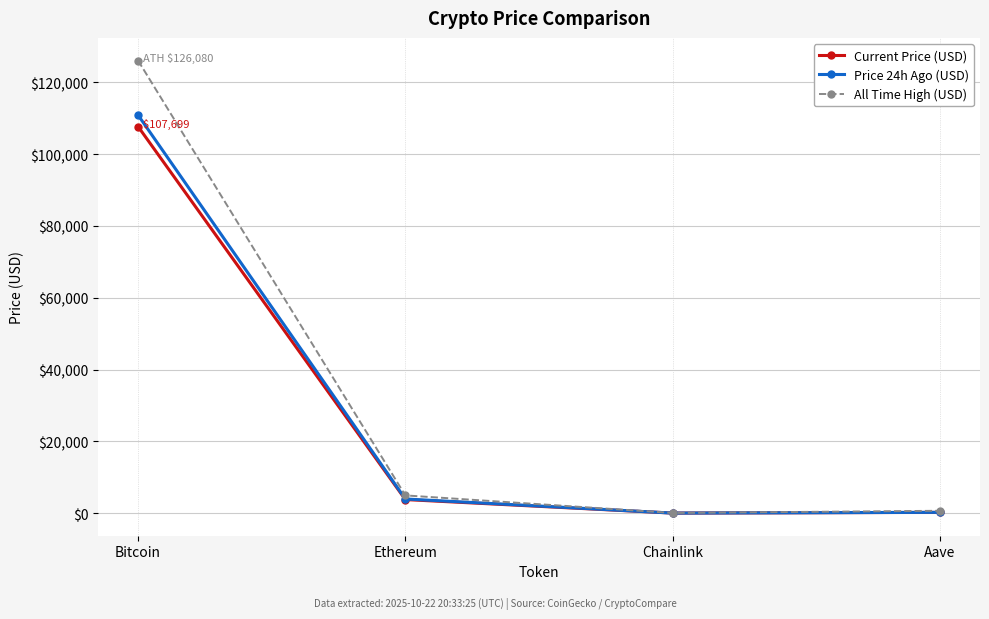

The All Time High (USD) series shows 4946.1 at Ethereum. True or false?

True